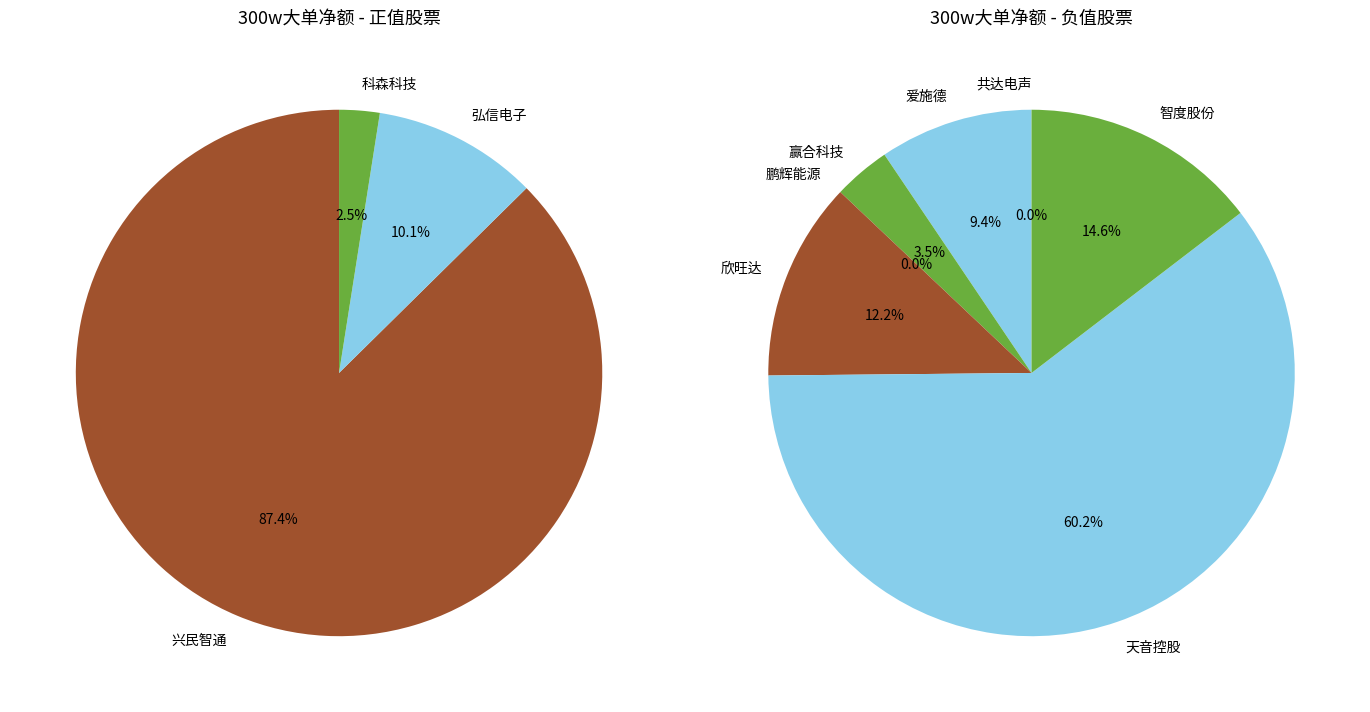

Is it true that 智度股份 is 1% of the pie?

False